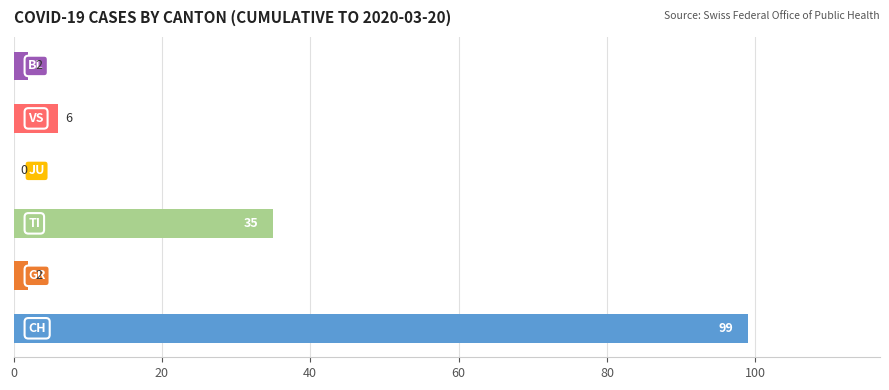

What is the sum of all values?

144